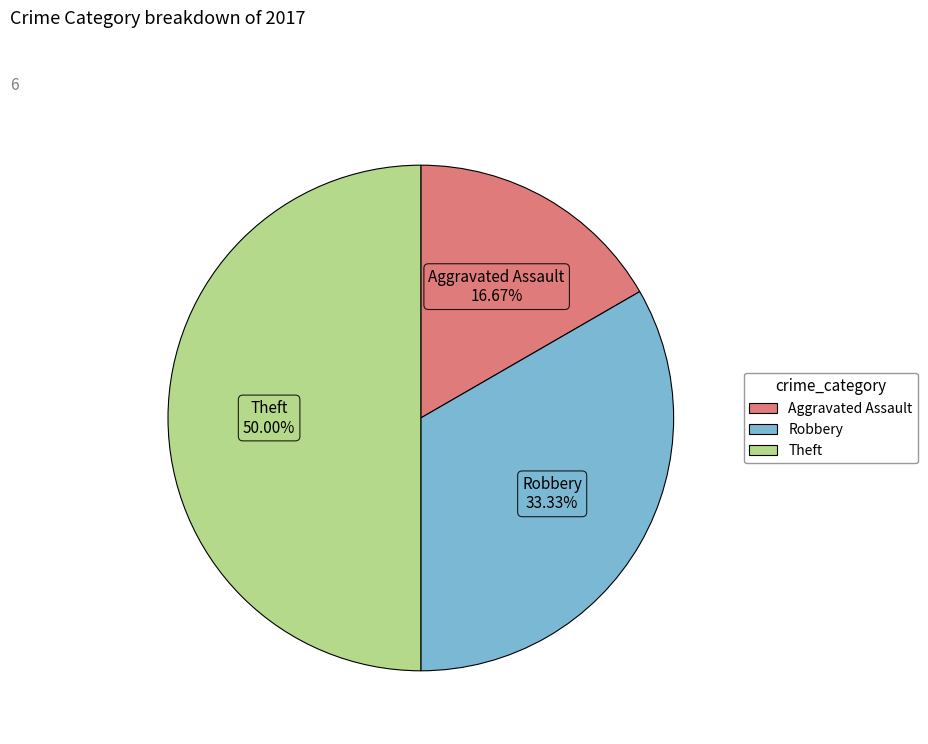

To the nearest percent, what percentage of the pie is Theft?

50%